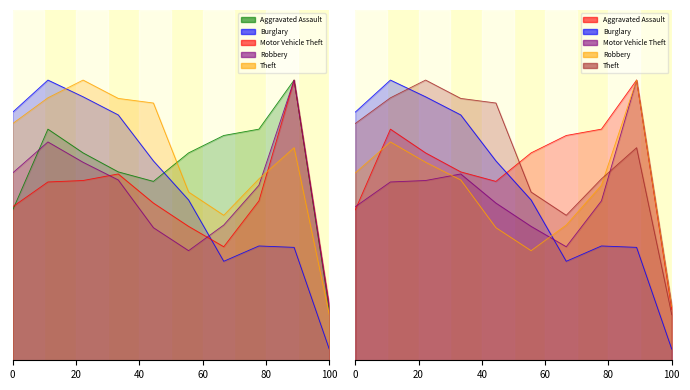

The value of Robbery at 2023 is 1.3. True or false?

False